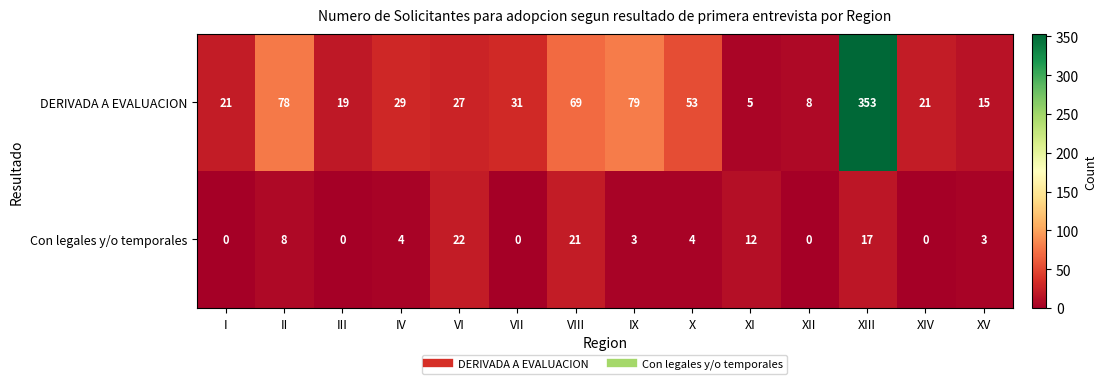

Rank the series by their average value, from highest to lowest.

DERIVADA A EVALUACION, Con legales y/o temporales